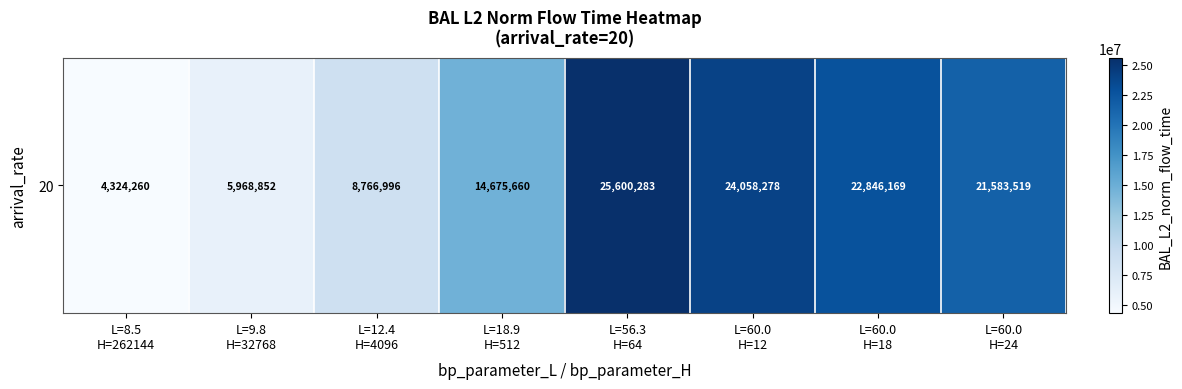

Rank the categories by value from highest to lowest.

L=56.3
H=64, L=60.0
H=12, L=60.0
H=18, L=60.0
H=24, L=18.9
H=512, L=12.4
H=4096, L=9.8
H=32768, L=8.5
H=262144